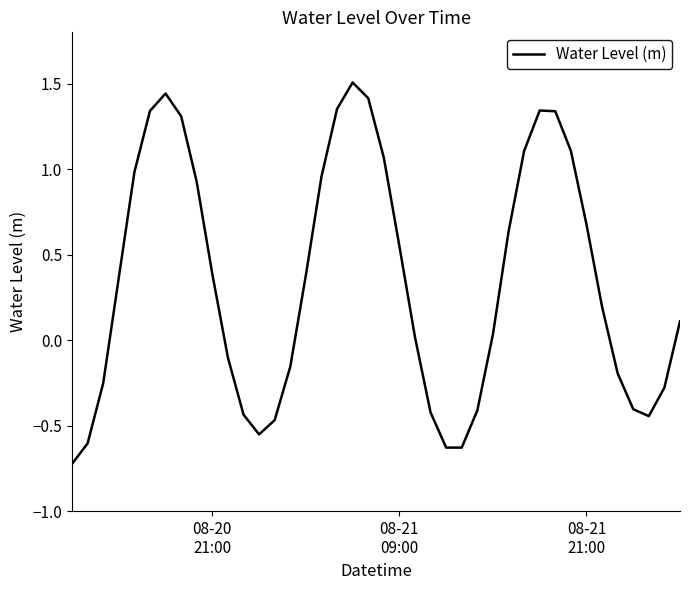

What is the difference between the maximum and minimum values?

2.2